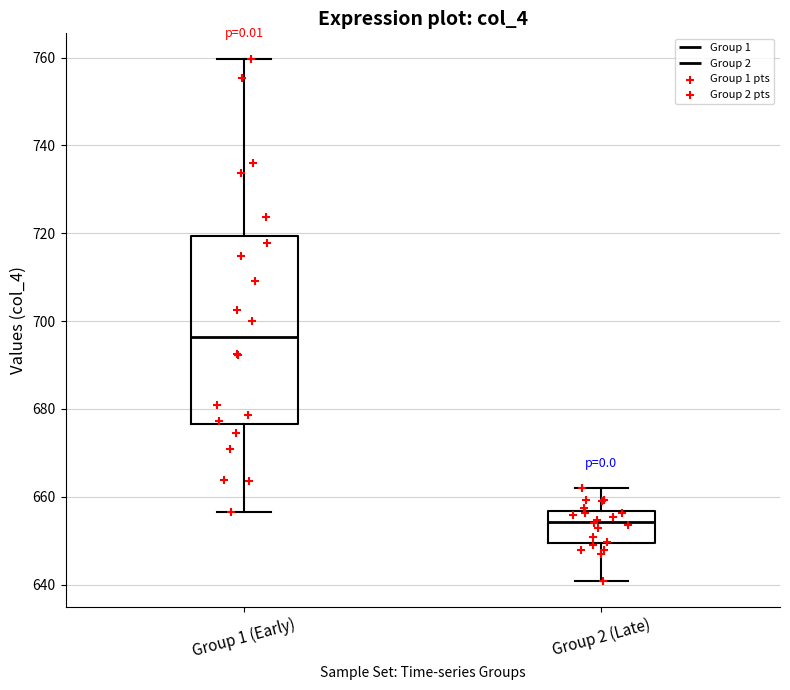

Reading left to right, transcribe this box plot: for each box, give where its median line is, the range the box spans, and where its two whiskers end, as read against the y-axis. The values are not printed on the chart, so give them approximately, as read against the axis.

Group 1 (Early): median 696, box 676 to 720, whiskers 656 to 760
Group 2 (Late): median 654, box 650 to 656, whiskers 640 to 662